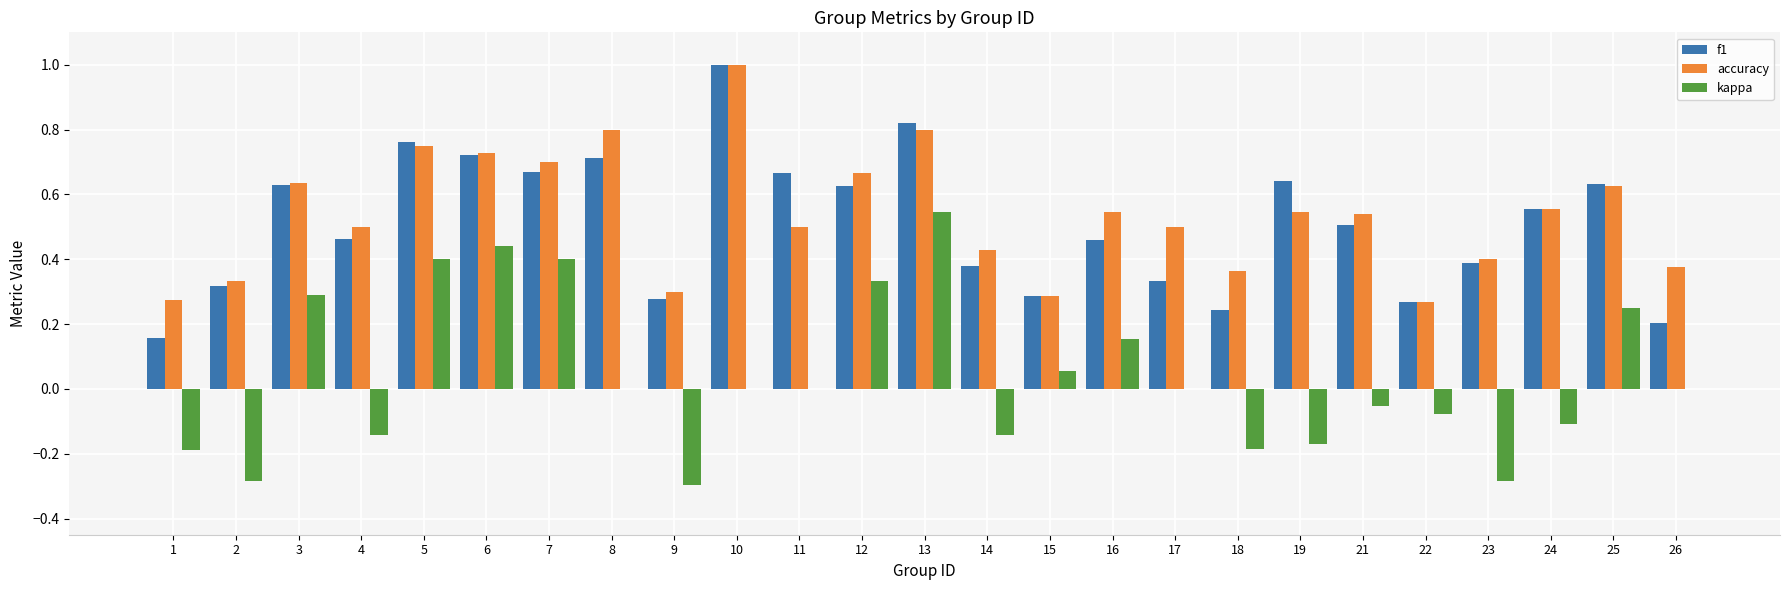

True or false: kappa has a value of -0.3 at 18.

False